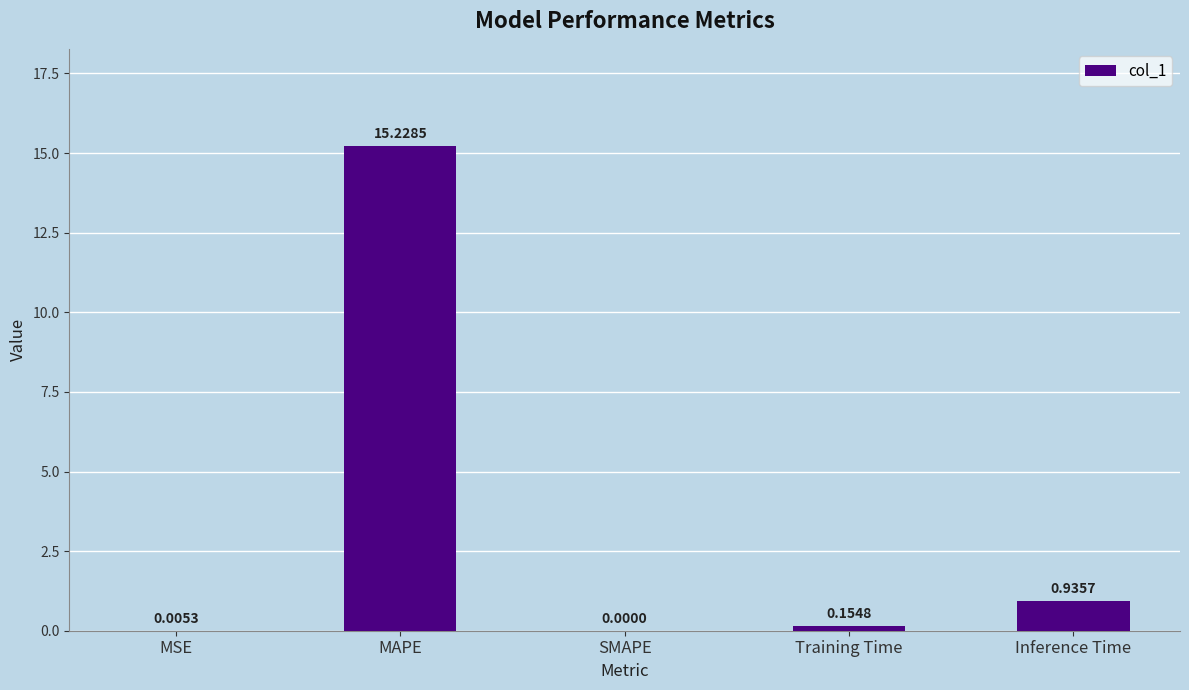

Which category has the highest value across all series?

MAPE